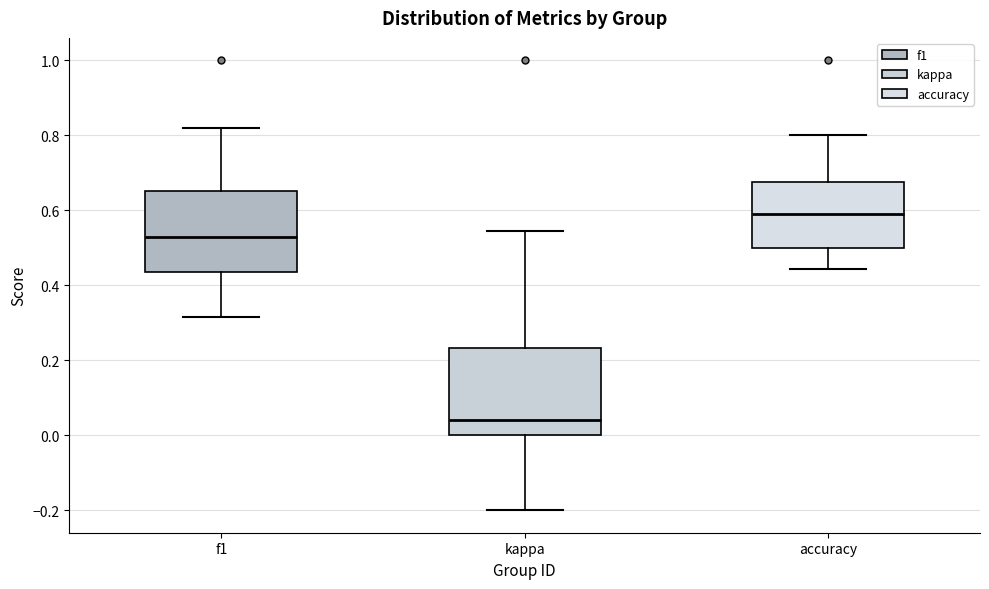

Where is the lower edge of the box for kappa on the y-axis? The values are not printed on the chart, so give them approximately, as read against the axis.

0.00